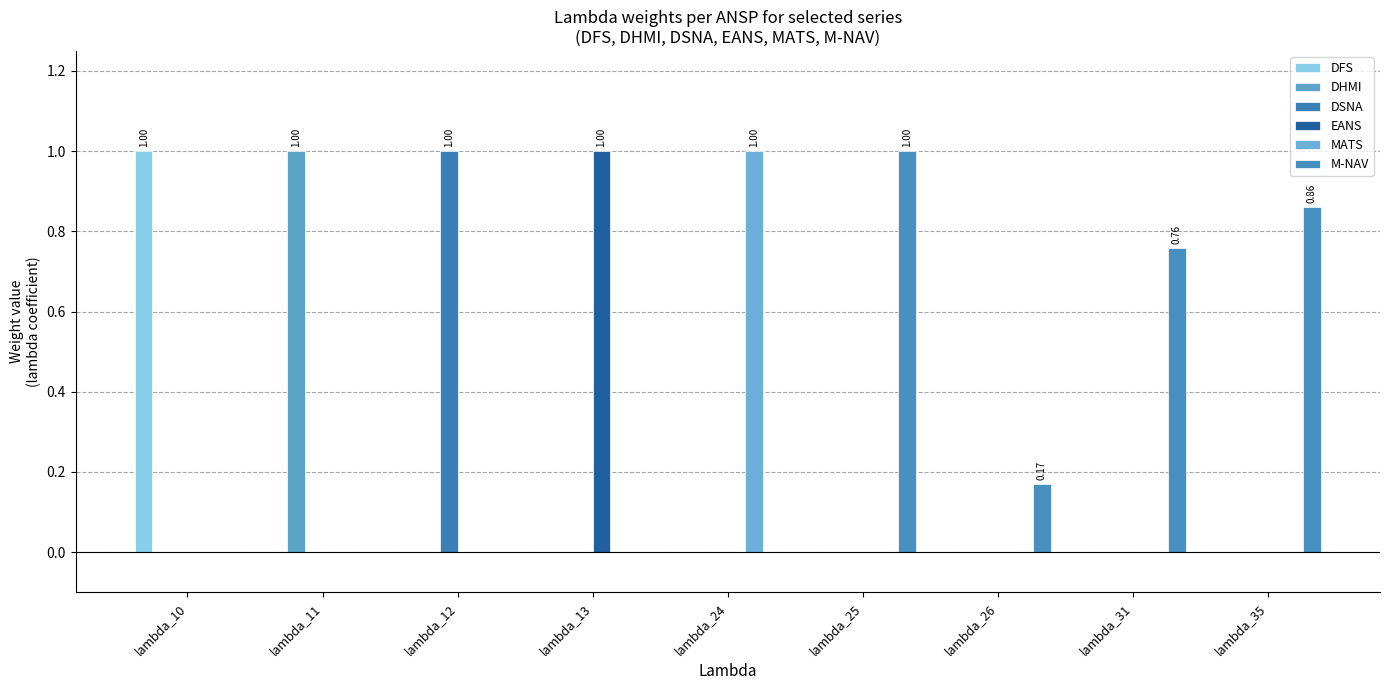

Which series changed the most between lambda_13 and lambda_24?

EANS